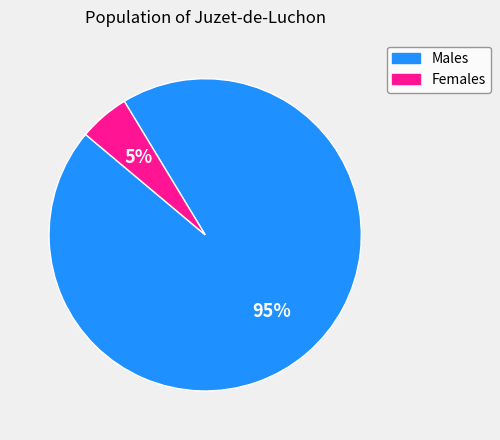

To the nearest percent, what is the combined percentage of Males and Females?

100%